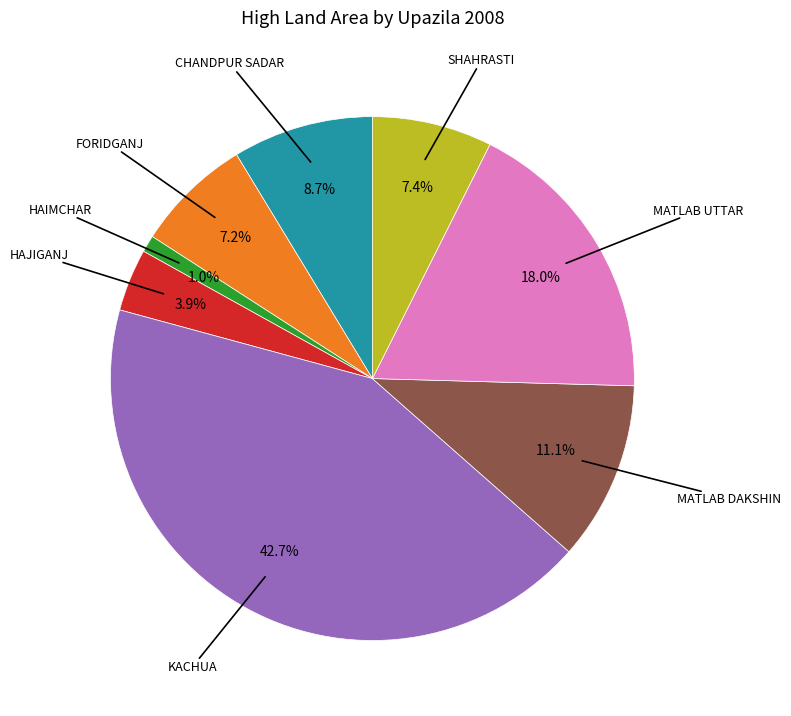

Is there any slice that represents more than half of the pie?

No